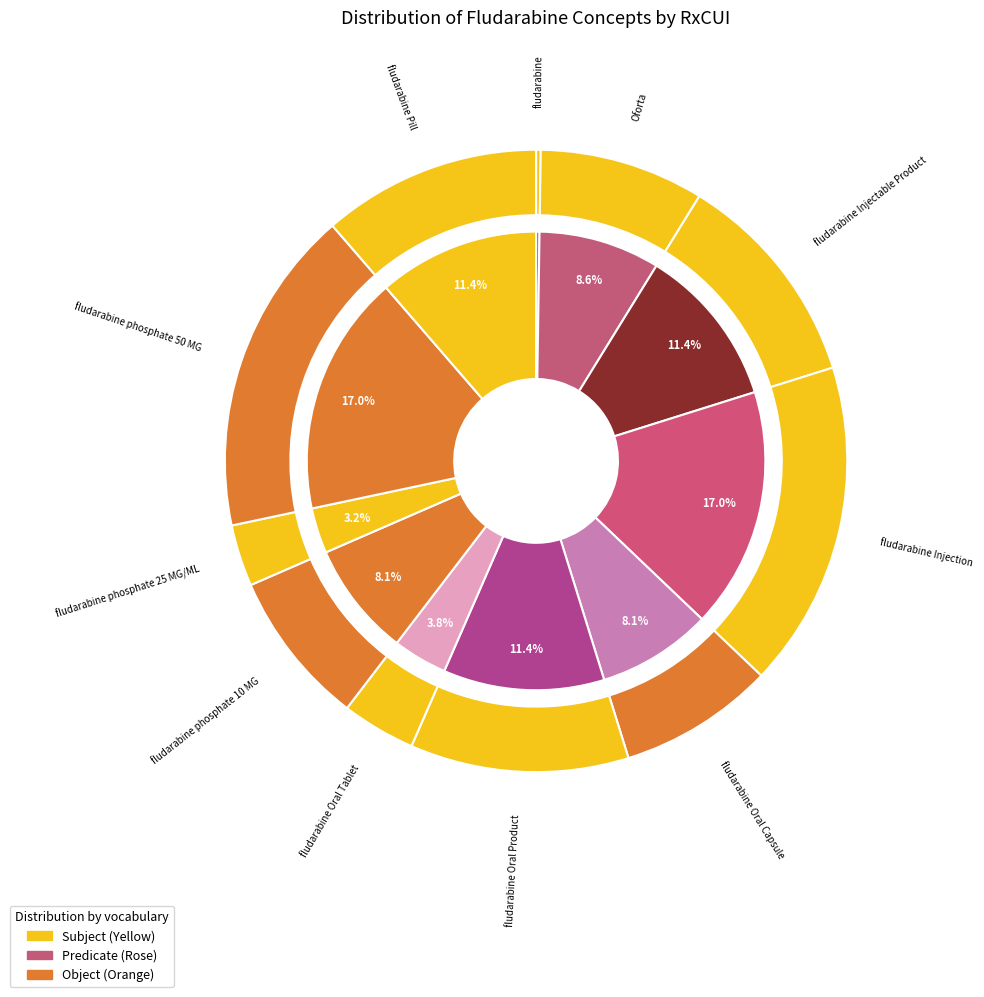

Is it true that fludarabine is 0% of the pie?

True